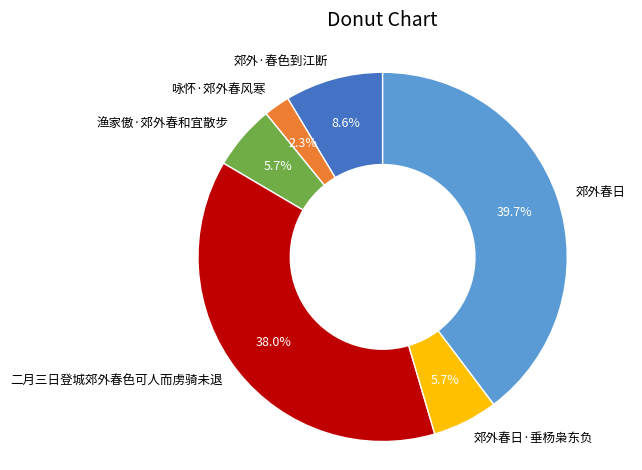

Which has a higher value, 二月三日登城郊外春色可人而虏骑未退 or 咏怀·郊外春风寒?

二月三日登城郊外春色可人而虏骑未退